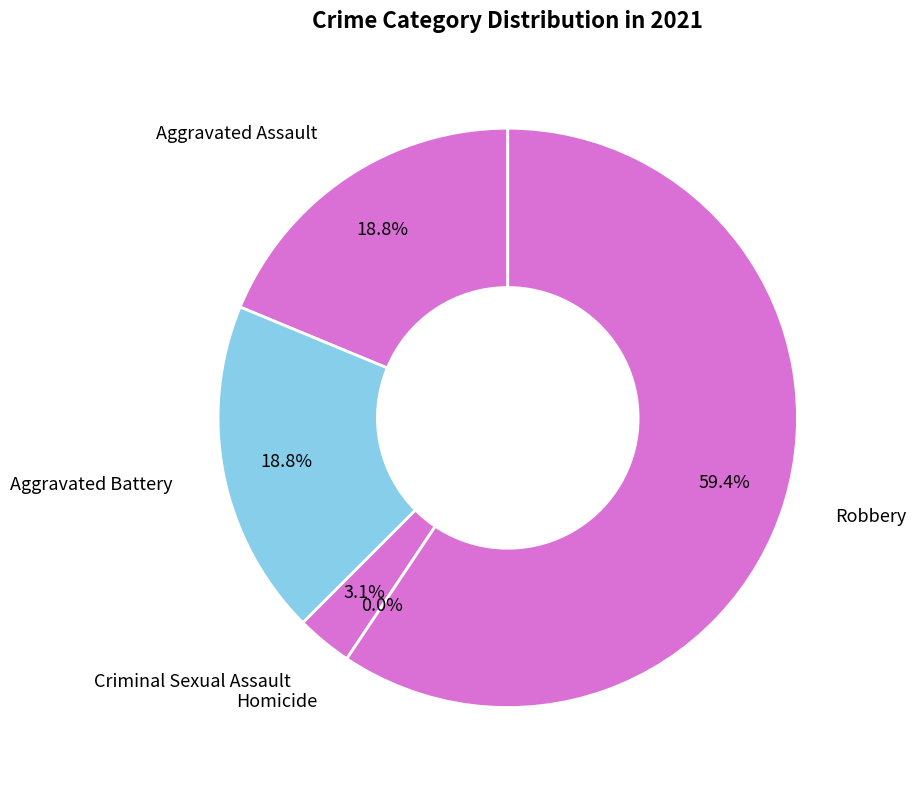

Is it true that Homicide is 0% of the pie?

True